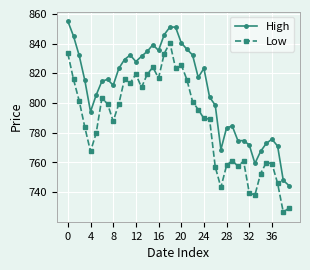

What is the difference between the second highest and second lowest values in the Low series?

104.1